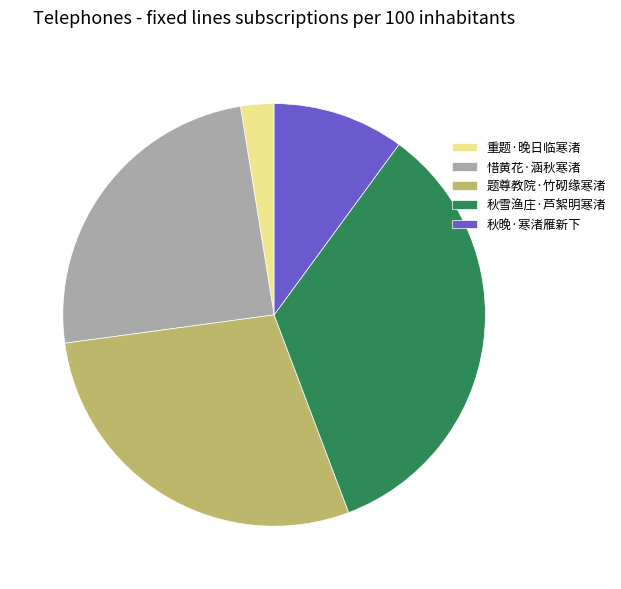

Between 惜黄花·涵秋寒渚 and 秋雪渔庄·芦絮明寒渚, which is larger?

秋雪渔庄·芦絮明寒渚